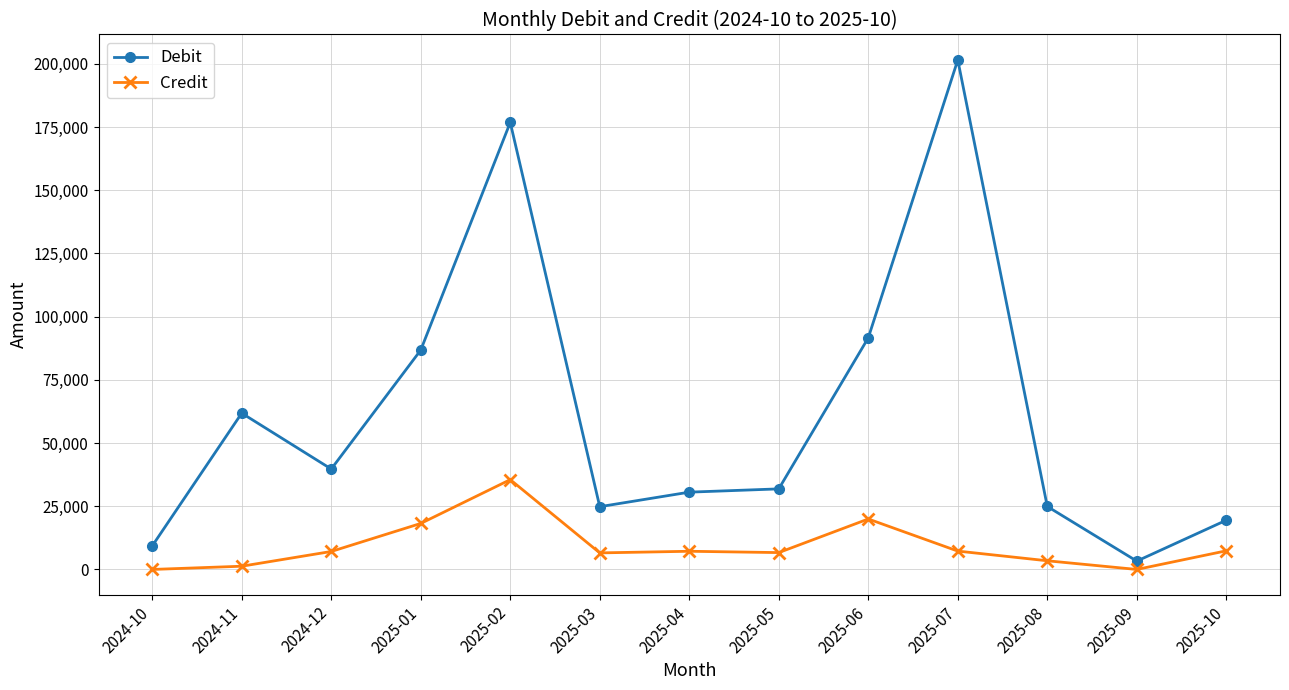

What is the value of the Credit point at the 6th from the left?

6550.0